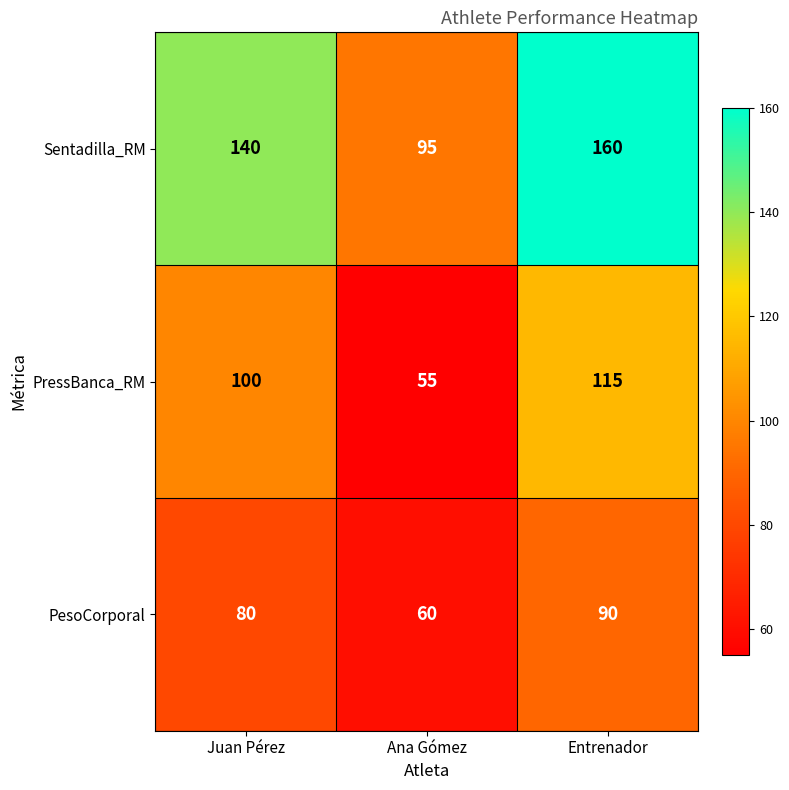

How many PesoCorporal values are between 60 and 90?

3